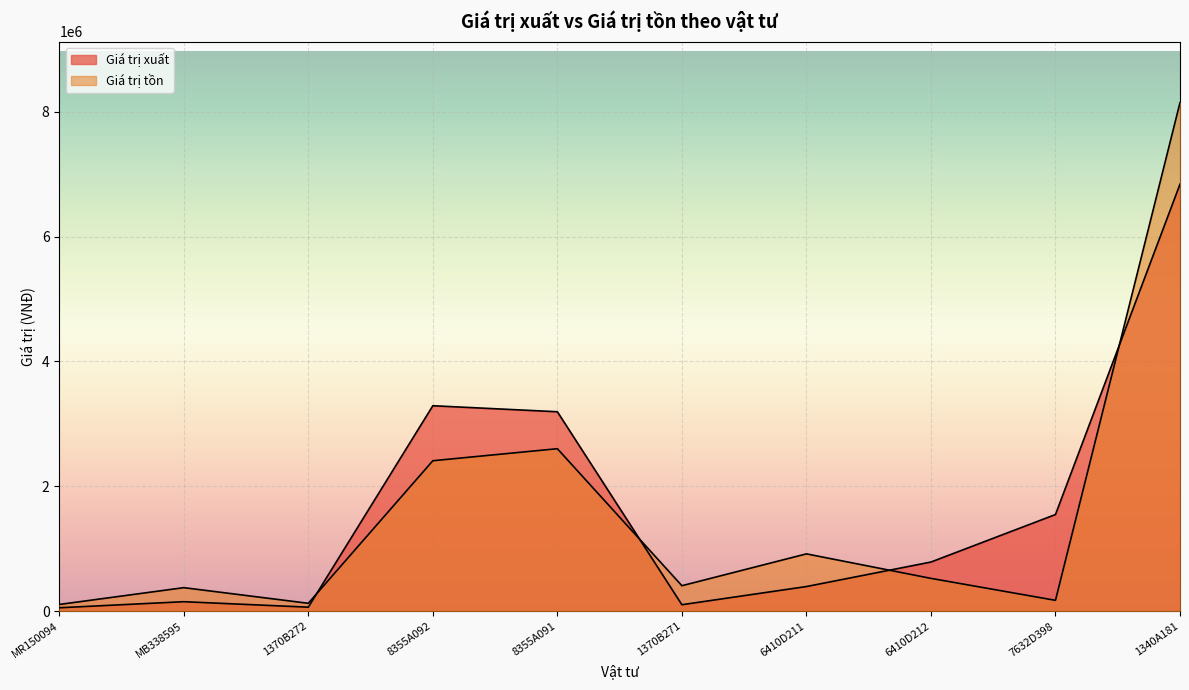

What is the difference between the Giá trị tồn values at 6410D212 and 8355A092?

1885090